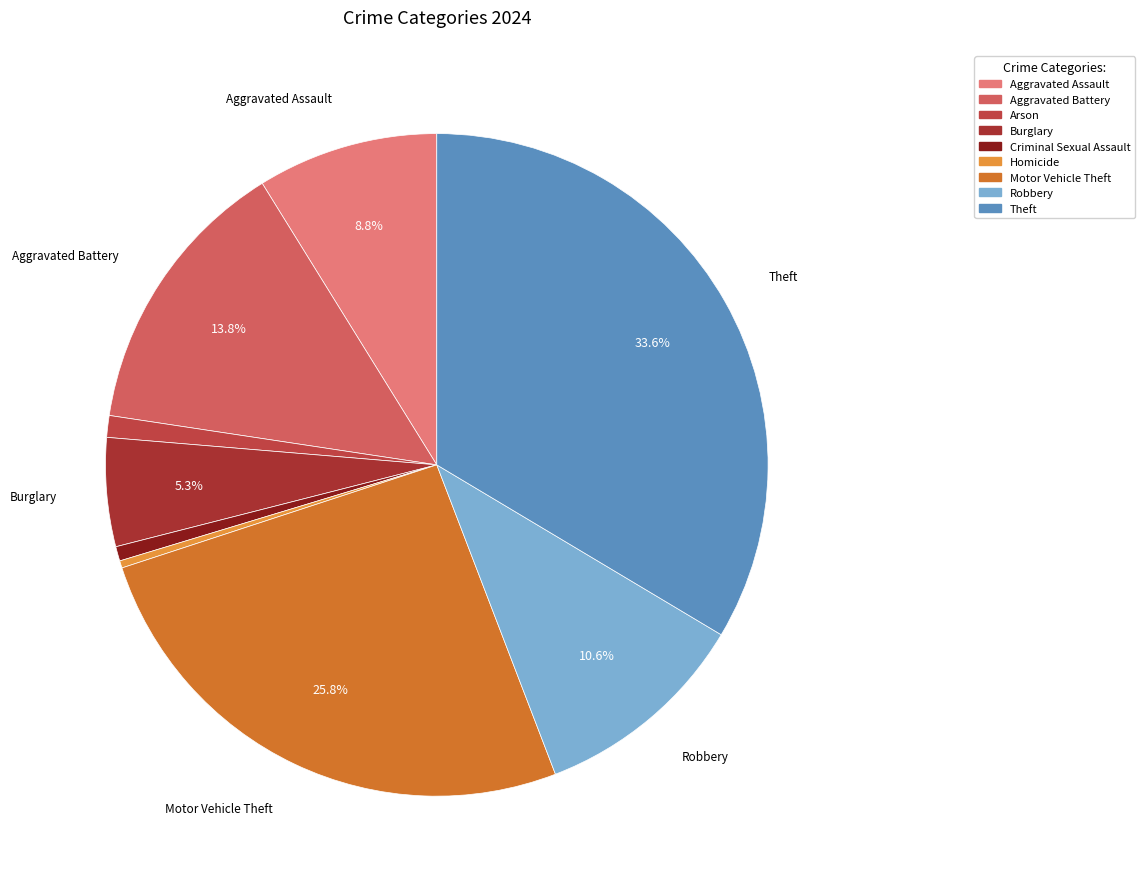

The Arson slice represents 1% of the pie. True or false?

True